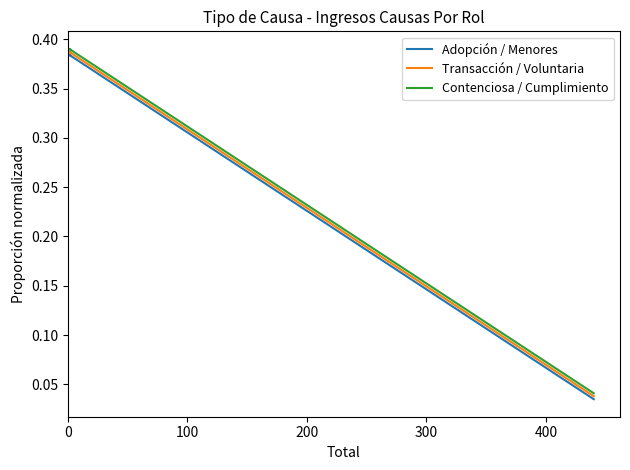

Rank the series by their average value, from highest to lowest.

Contenciosa / Cumplimiento, Transacción / Voluntaria, Adopción / Menores